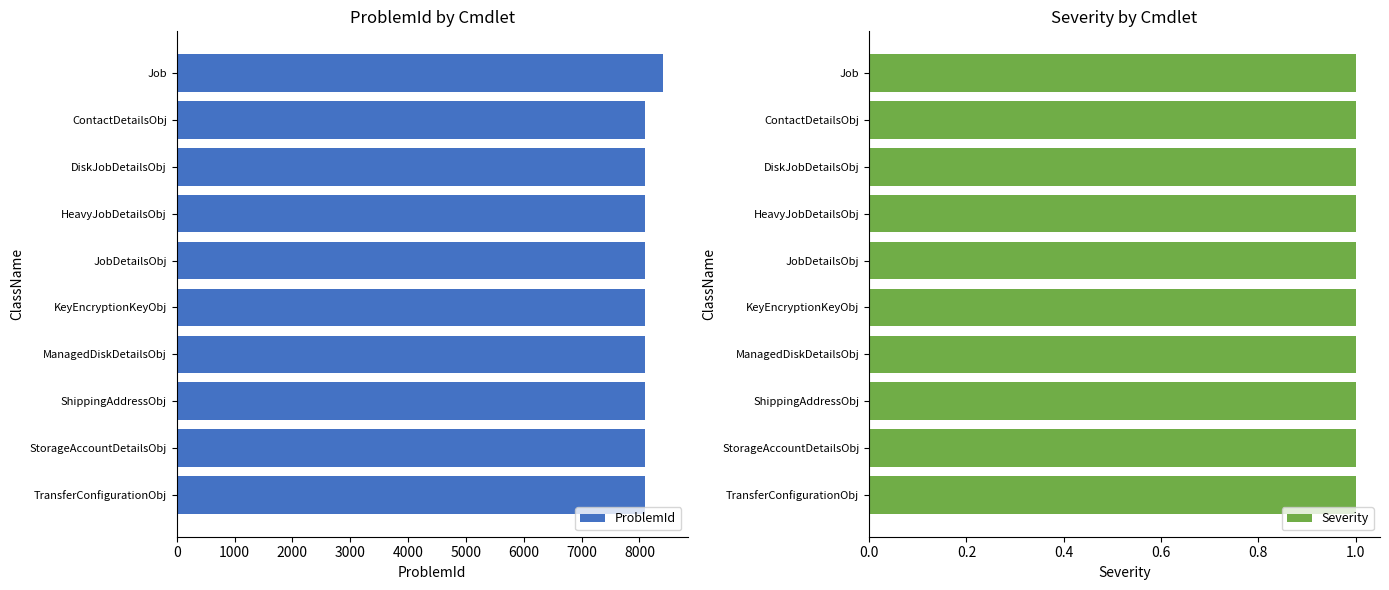

The ProblemId series shows 2023 at ManagedDiskDetailsObj. True or false?

False